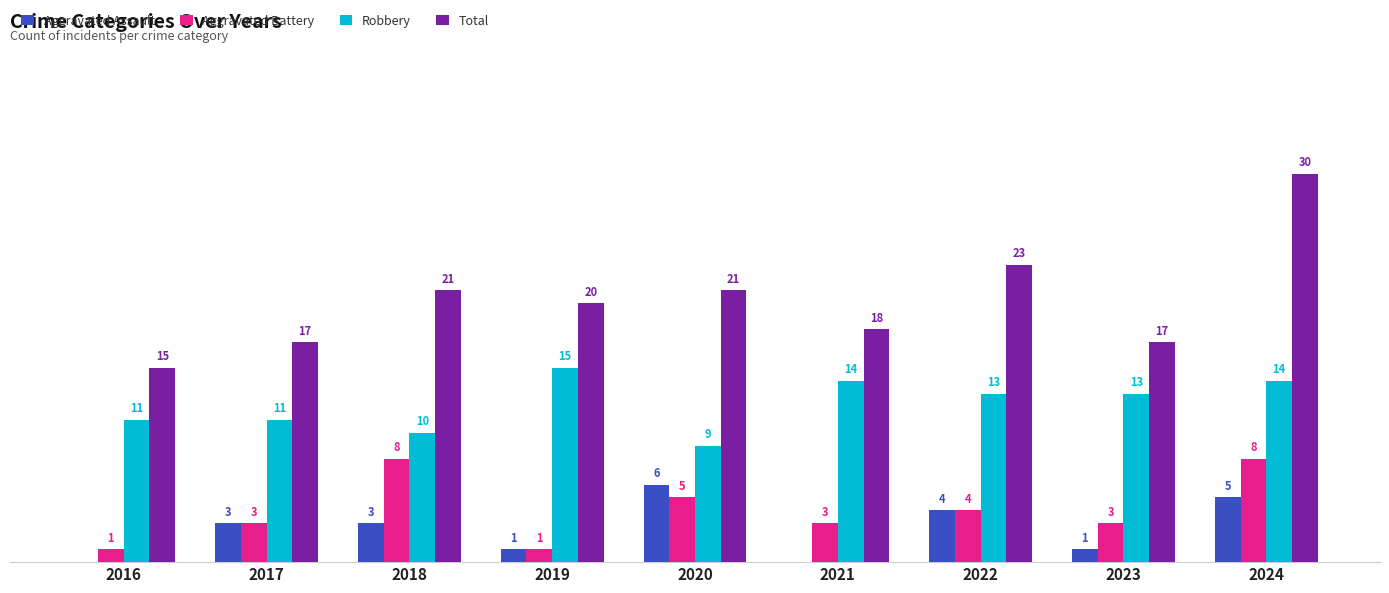

Is the value of Robbery at 2021 greater than the value of Aggravated Assault at 2020?

Yes